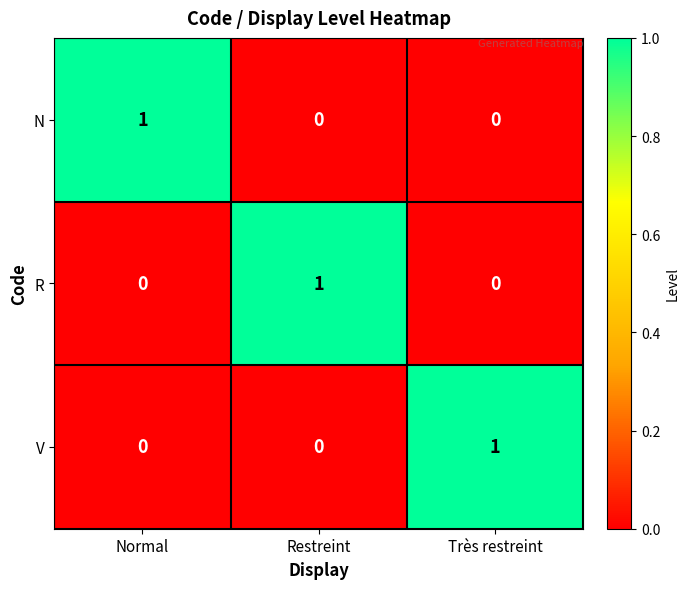

Reading left to right, list all the values displayed in this chart.

N: Normal=1	Restreint=0	Très restreint=0
R: Normal=0	Restreint=1	Très restreint=0
V: Normal=0	Restreint=0	Très restreint=1